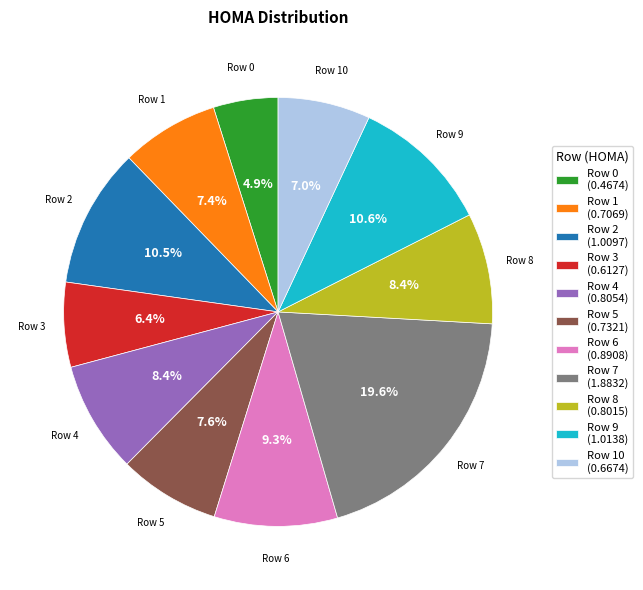

How much of the chart is everything except Row 3 (0.6127)?

93.6%